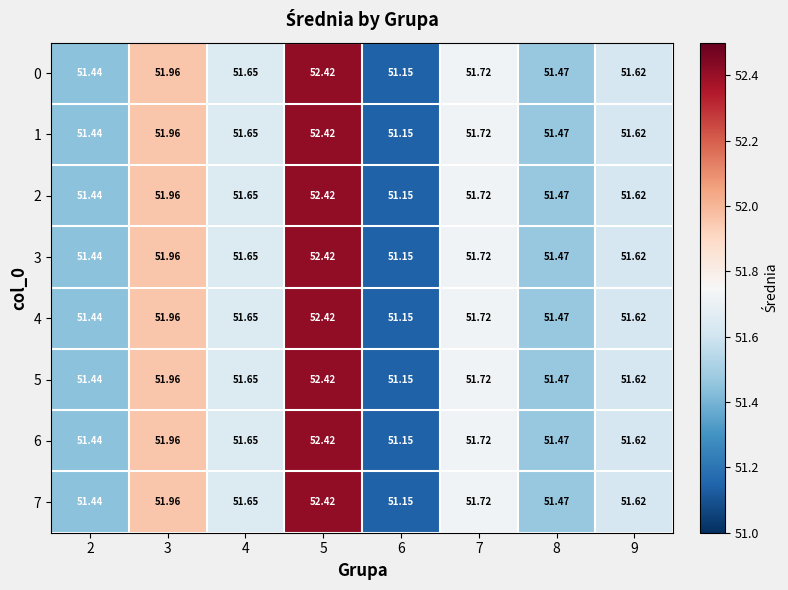

Is the value of 3 at 8 greater than the value of 6 at 4?

No